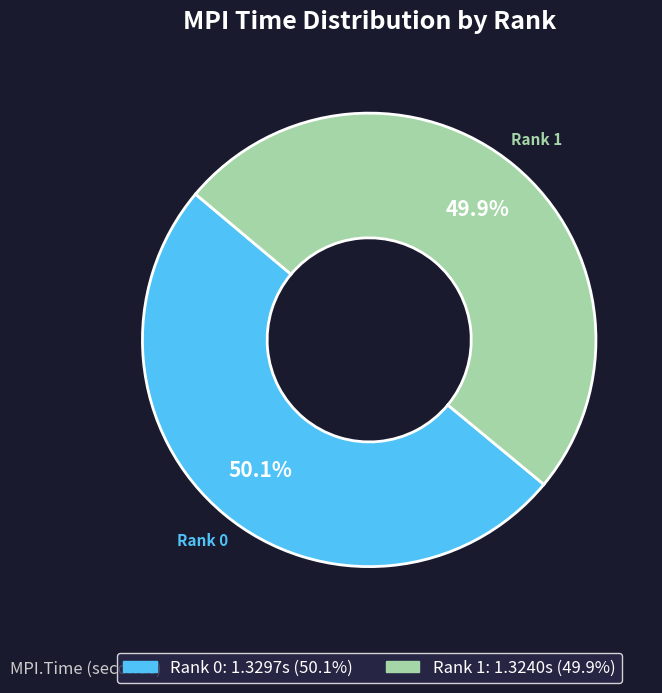

Approximately how many times larger is the value at Rank 0 compared to Rank 1?

1.0